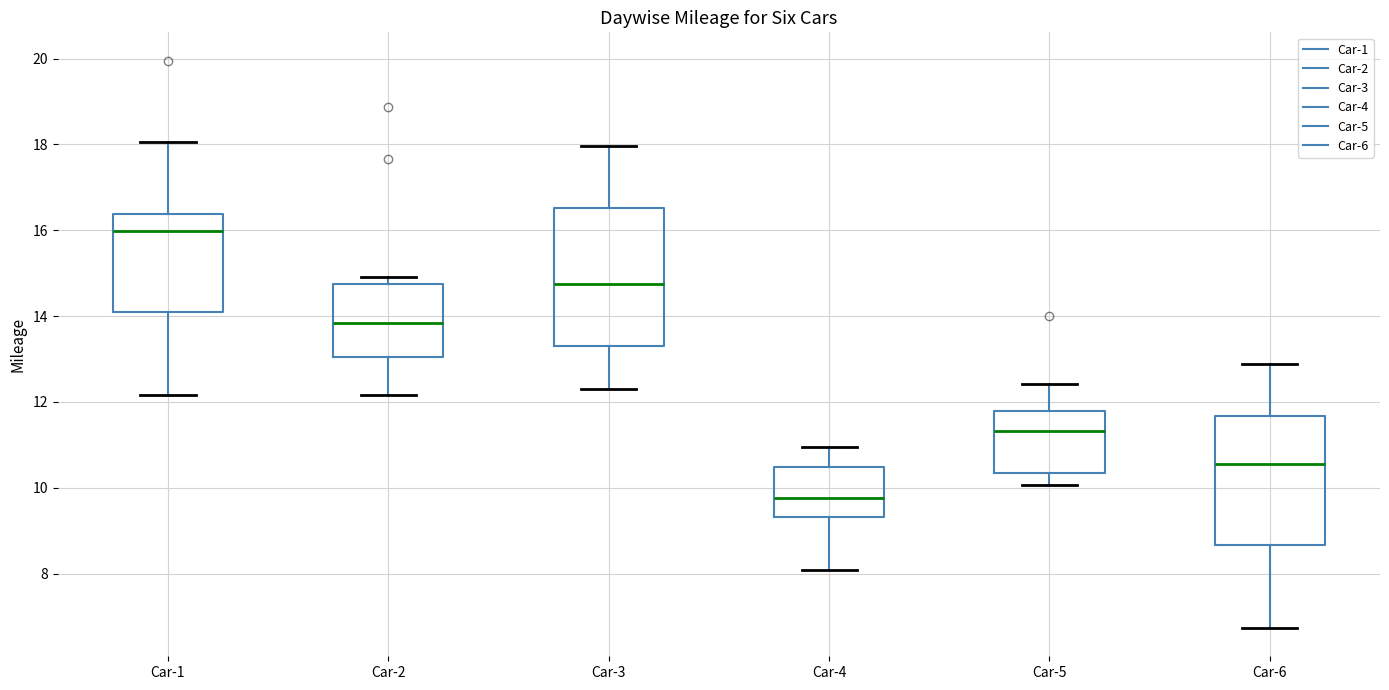

Comparing the boxes themselves (not the whiskers), which one is the tallest?

Car-3